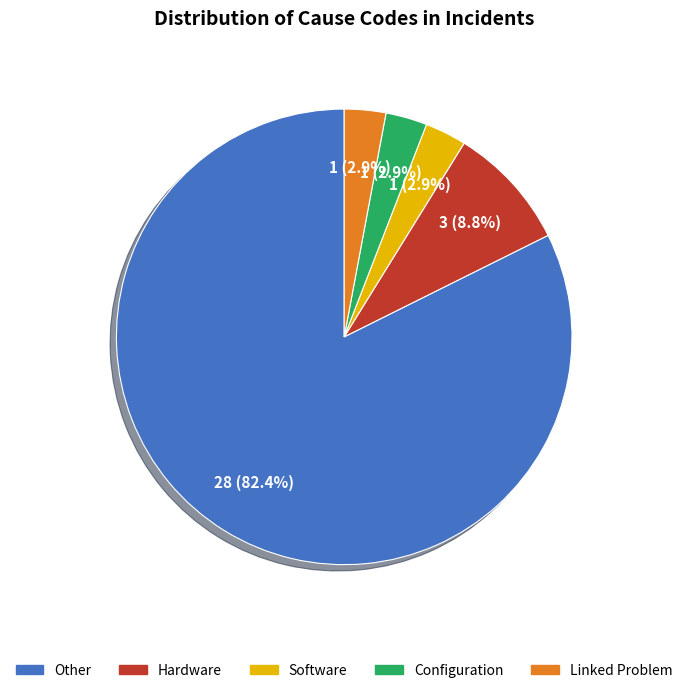

Which category has the biggest portion of the pie?

Other